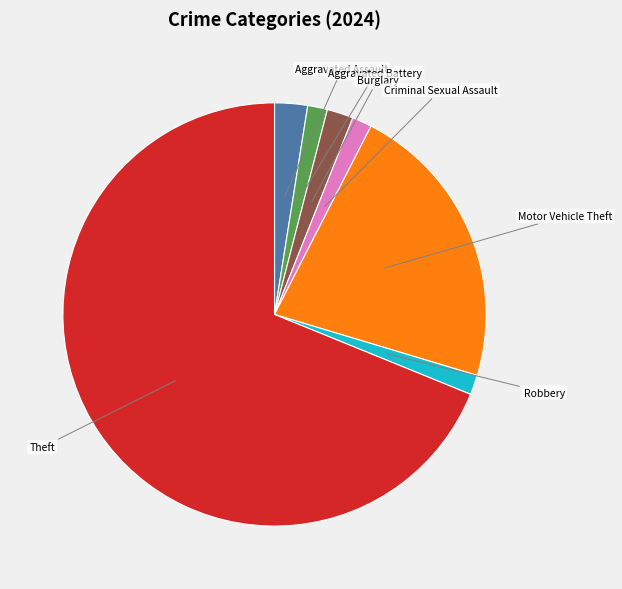

Do Theft and Robbery together represent more than half of the pie?

Yes